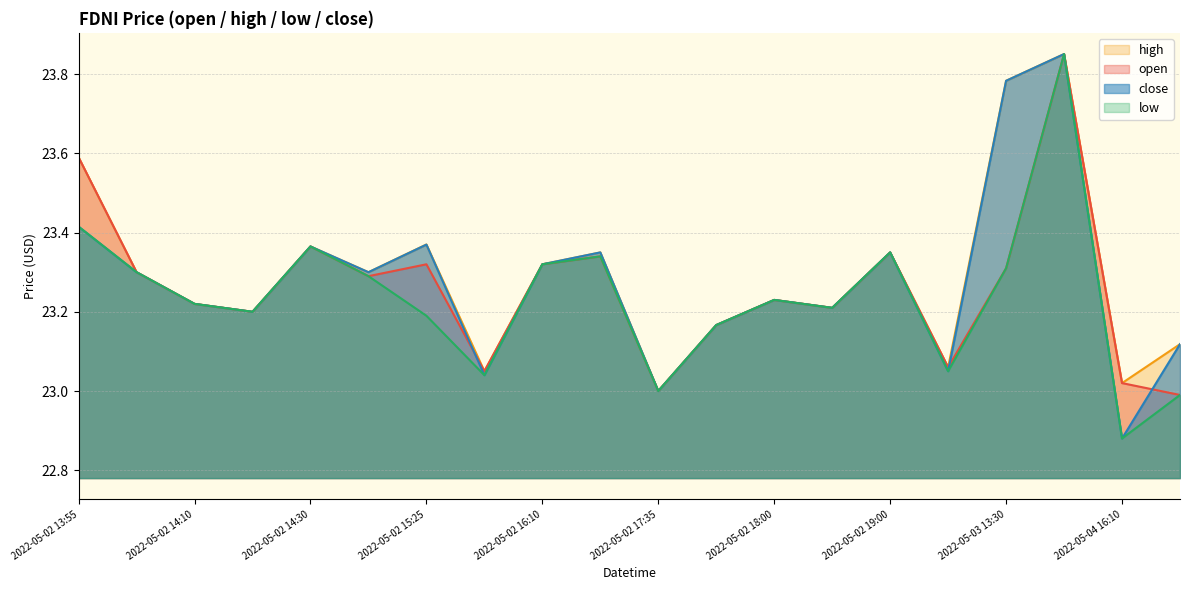

At which label is low closest to 23?

2022-05-02 17:35